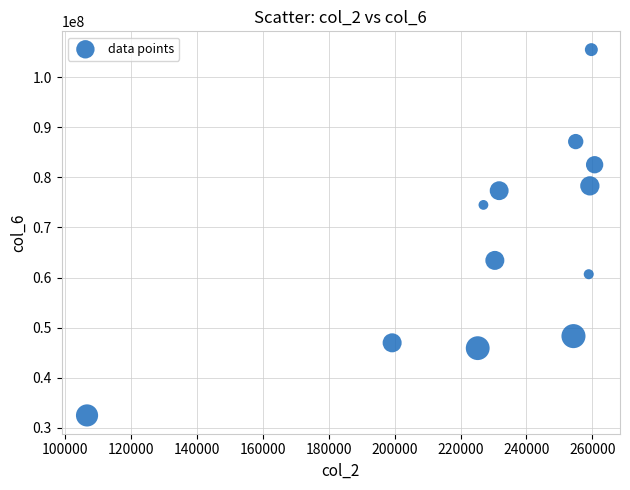

What is the range of Y values (max minus min)?

72986248.6